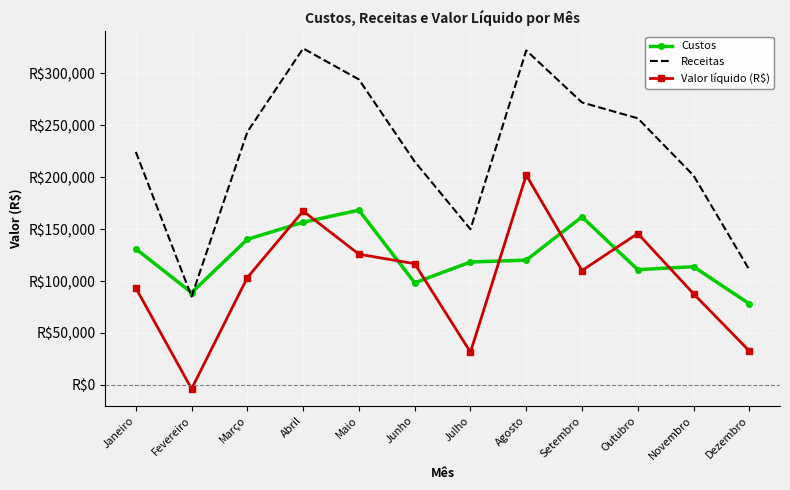

What is the difference between the maximum and second lowest values in the Custos series?

79452.4